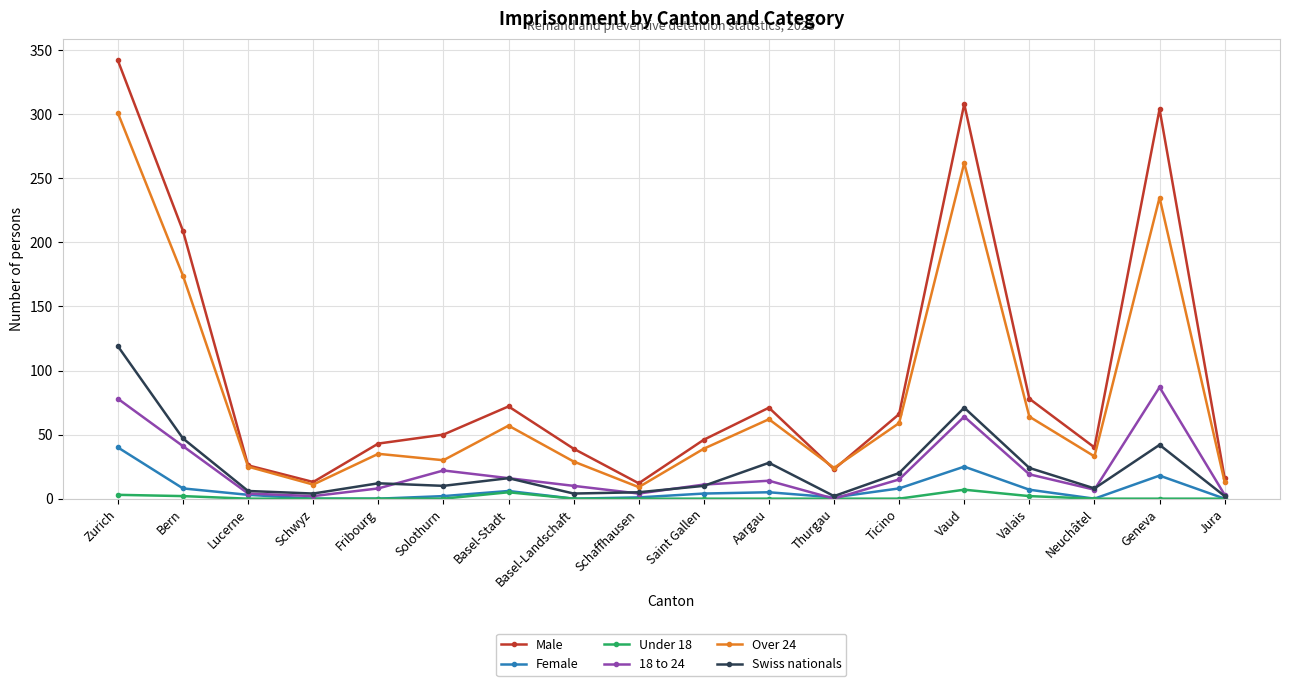

Between Ticino and Jura, which series saw the biggest shift?

Male